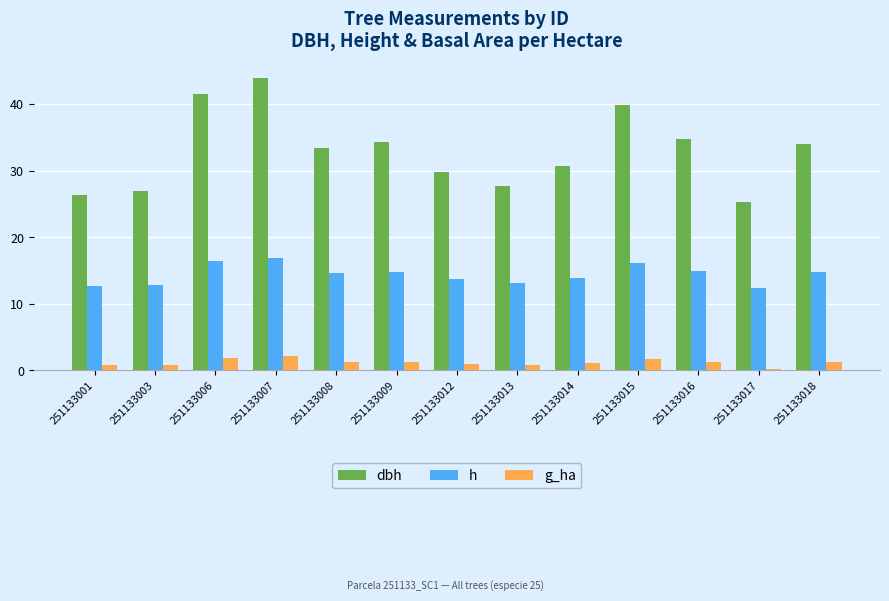

How many data points in dbh are above 33?

7